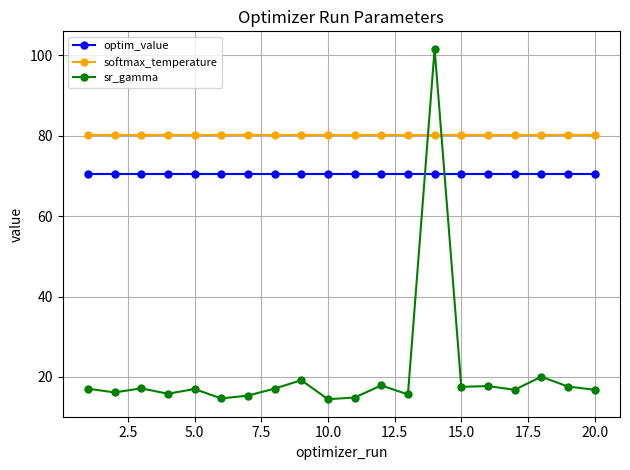

True or false: optim_value has more than 1 interior local peaks.

True